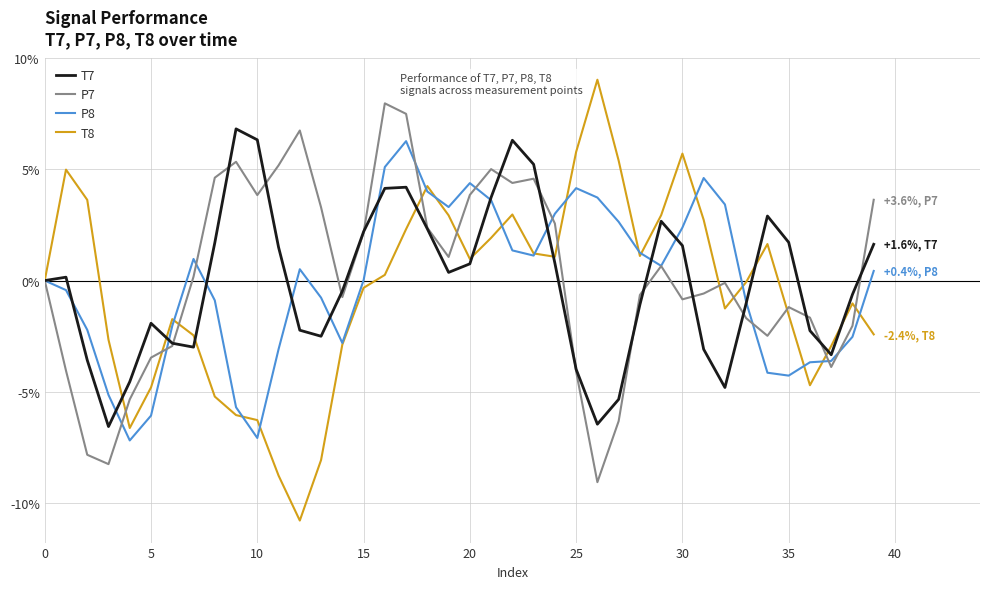

Which series has the largest range (max minus min)?

T8